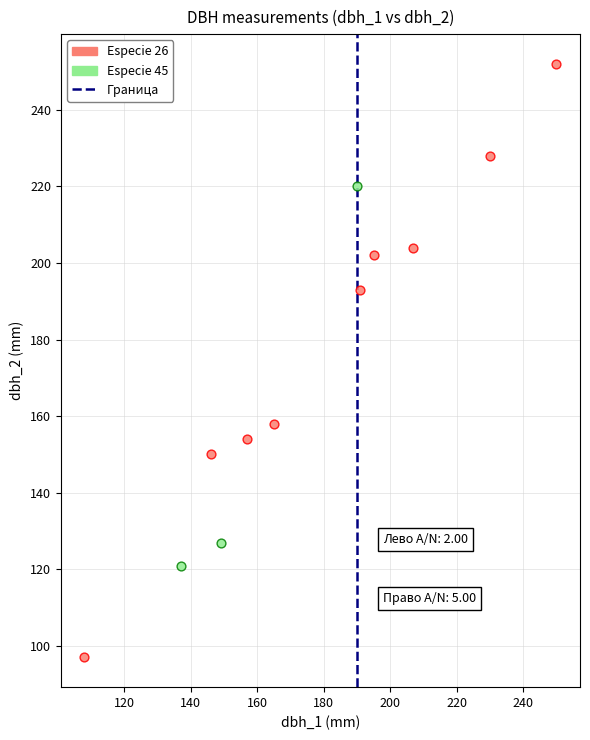

Which series contains the highest Y value?

Especie 26